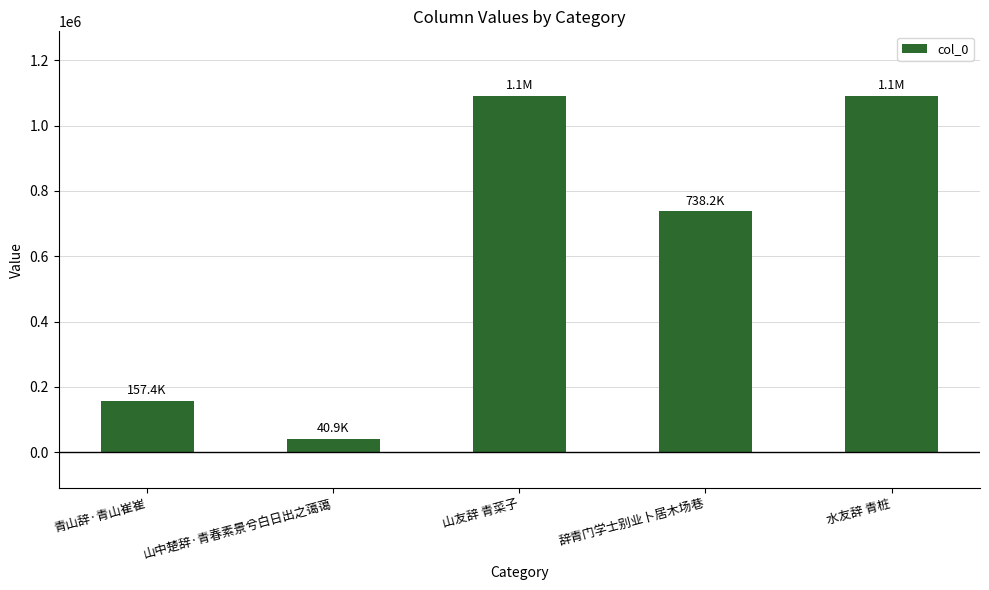

What is the ratio of the value at 水友辞 青桩 to the value at 青山辞·青山崔崔?

6.9